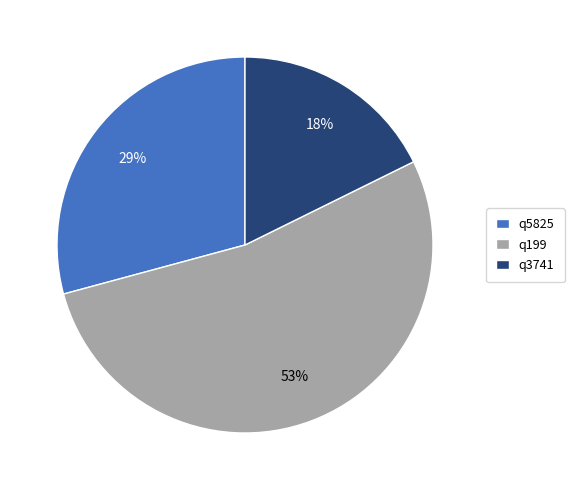

Is there a majority slice in this chart?

Yes